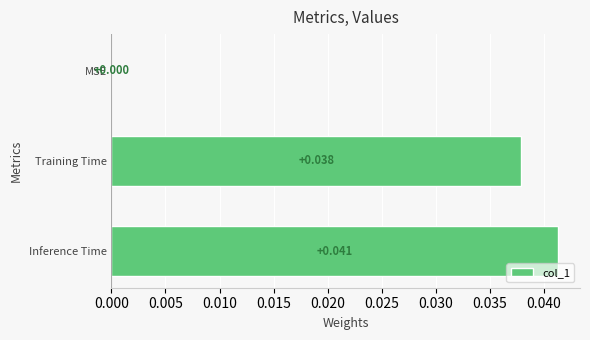

Which has a higher value, MSE or Training Time?

Training Time